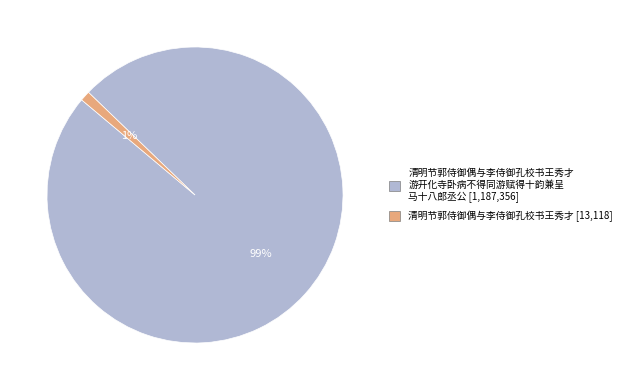

To the nearest percent, what is the average slice percentage?

50%